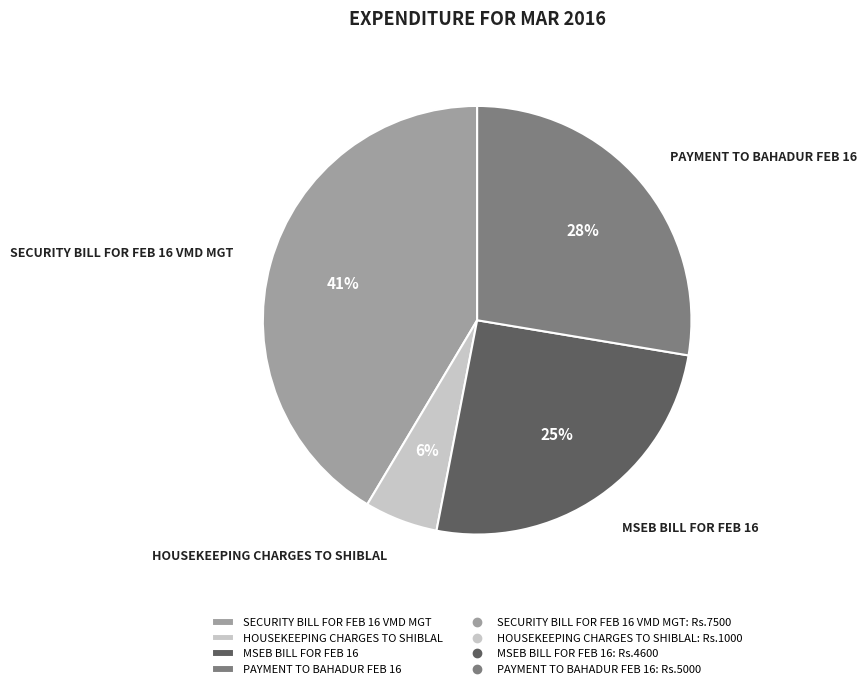

Count the number of slices in the pie.

4